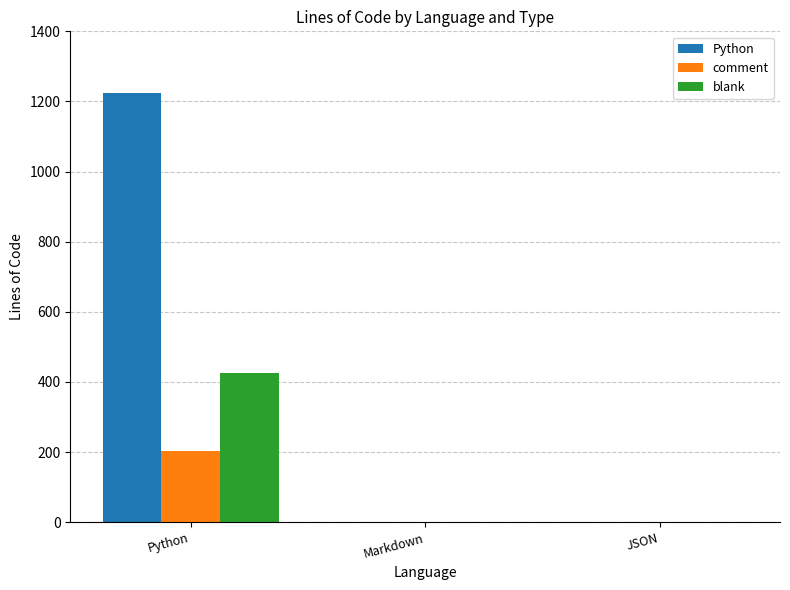

What is the greatest value displayed?

1225